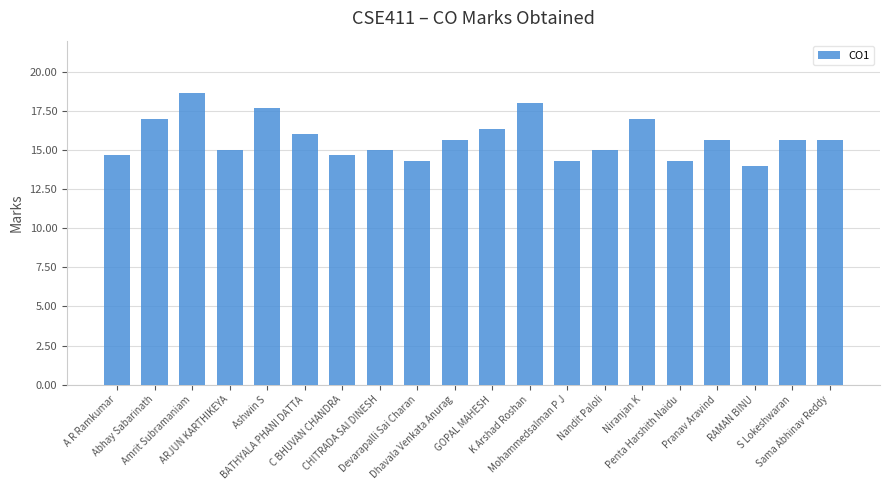

Count the number of data series in this chart.

1